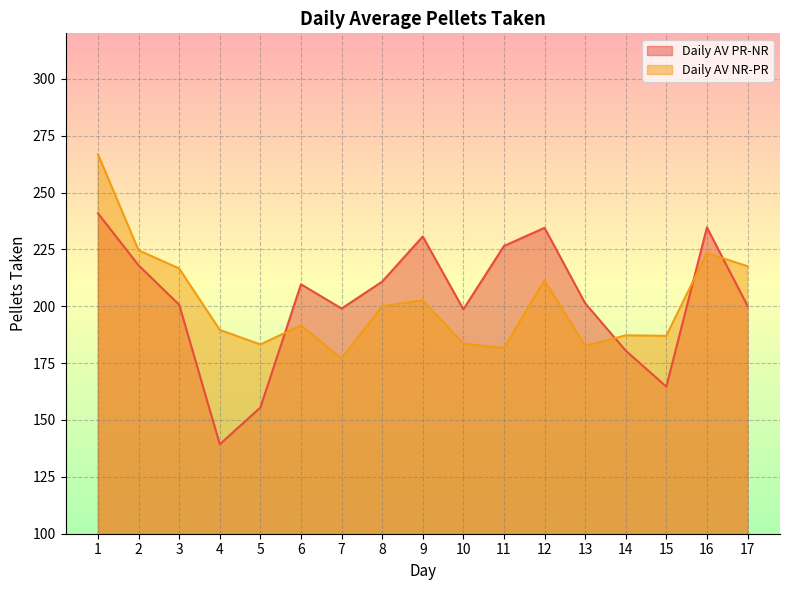

What is the sum of the Daily AV PR-NR values at 13 and 14?

381.8